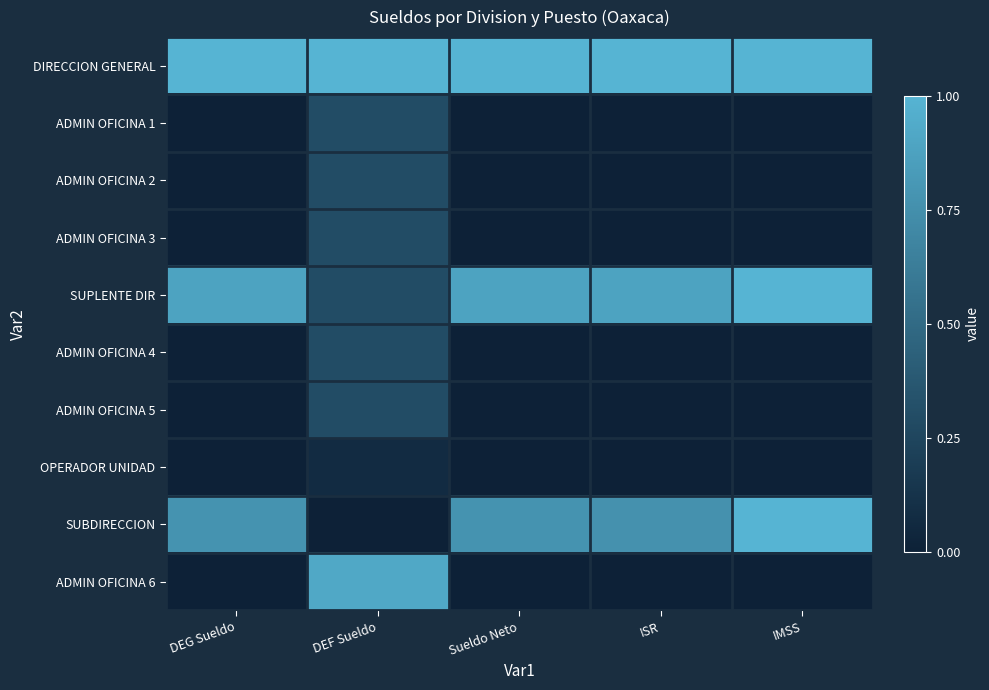

Reading left to right, list all the values displayed in this chart.

DIRECCION GENERAL: DEG Sueldo=1.0	DEF Sueldo=1.0	Sueldo Neto=1.0	ISR=1.0	IMSS=1.0
ADMIN OFICINA 1: DEG Sueldo=0.0	DEF Sueldo=0.3	Sueldo Neto=0.0	ISR=0.0	IMSS=0.0
ADMIN OFICINA 2: DEG Sueldo=0.0	DEF Sueldo=0.3	Sueldo Neto=0.0	ISR=0.0	IMSS=0.0
ADMIN OFICINA 3: DEG Sueldo=0.0	DEF Sueldo=0.3	Sueldo Neto=0.0	ISR=0.0	IMSS=0.0
SUPLENTE DIR: DEG Sueldo=0.9	DEF Sueldo=0.3	Sueldo Neto=0.9	ISR=0.9	IMSS=1.0
ADMIN OFICINA 4: DEG Sueldo=0.0	DEF Sueldo=0.3	Sueldo Neto=0.0	ISR=0.0	IMSS=0.0
ADMIN OFICINA 5: DEG Sueldo=0.0	DEF Sueldo=0.3	Sueldo Neto=0.0	ISR=0.0	IMSS=0.0
OPERADOR UNIDAD: DEG Sueldo=0.0	DEF Sueldo=0.1	Sueldo Neto=0.0	ISR=0.0	IMSS=0.0
SUBDIRECCION: DEG Sueldo=0.8	DEF Sueldo=0.0	Sueldo Neto=0.8	ISR=0.8	IMSS=1.0
ADMIN OFICINA 6: DEG Sueldo=0.0	DEF Sueldo=0.9	Sueldo Neto=0.0	ISR=0.0	IMSS=0.0